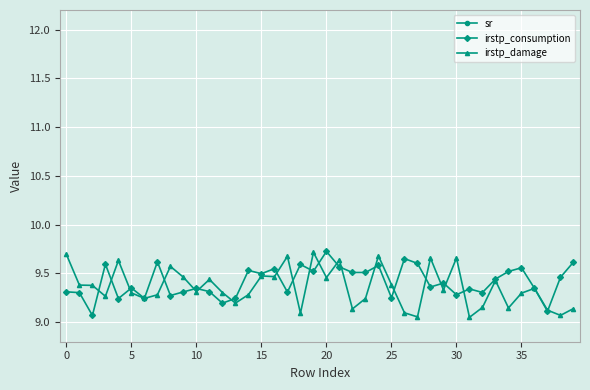

What are all the series names shown in the legend?

sr, irstp_consumption, irstp_damage